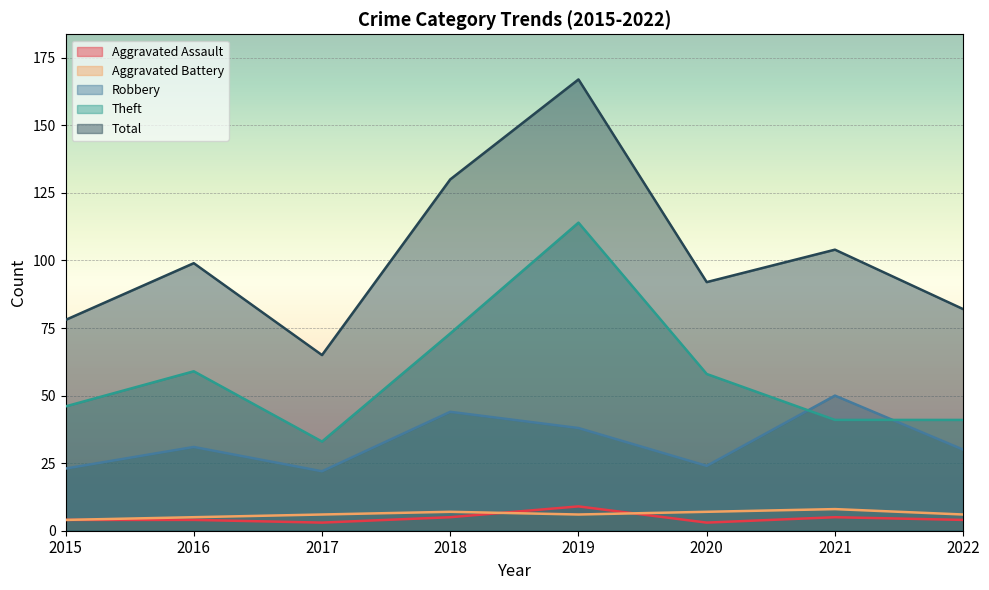

What is the value of the Aggravated Assault point at the 1st from the left?

4